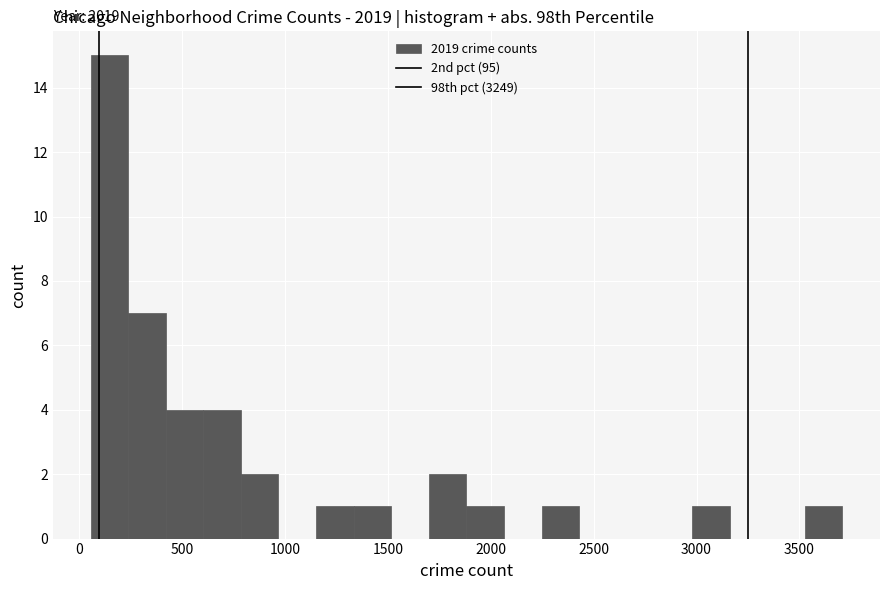

Read against the x-axis, roughly where is the centre of the tallest bar?

150